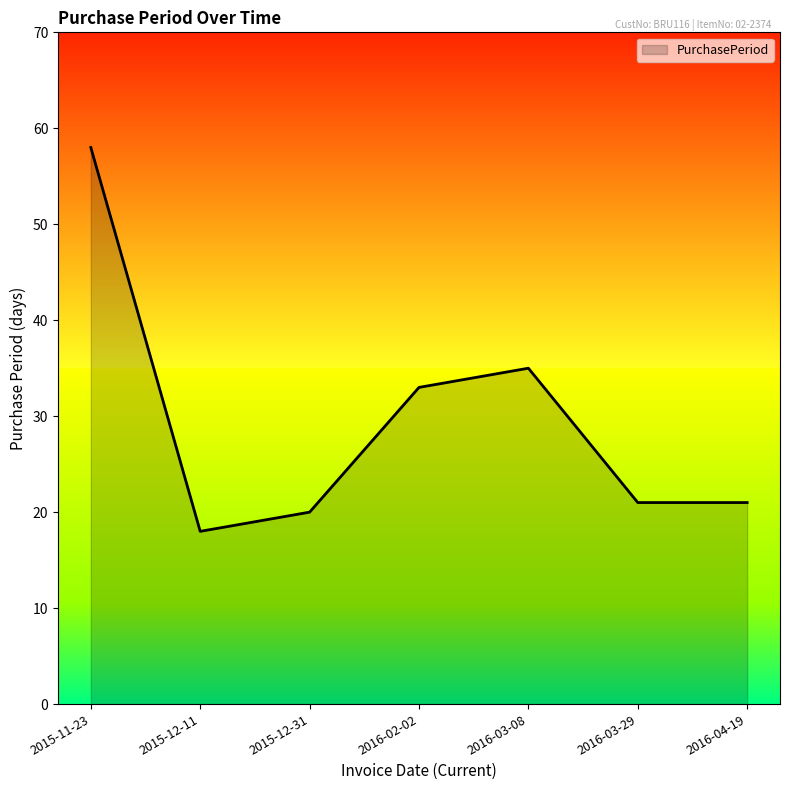

At which label does the data first exceed 21?

2015-11-23